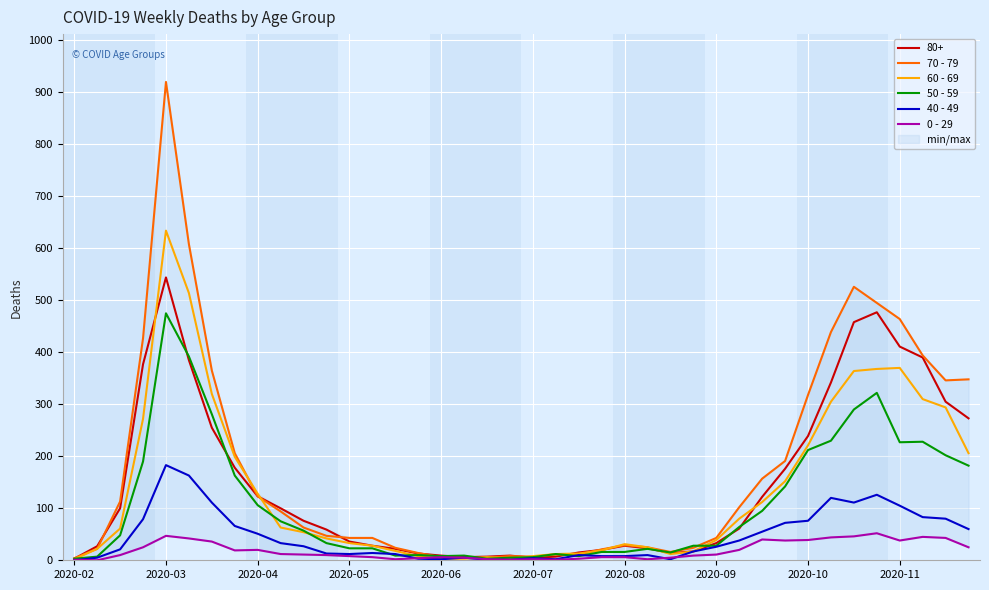

True or false: 70 - 79 and 0 - 29 cross at least once.

False